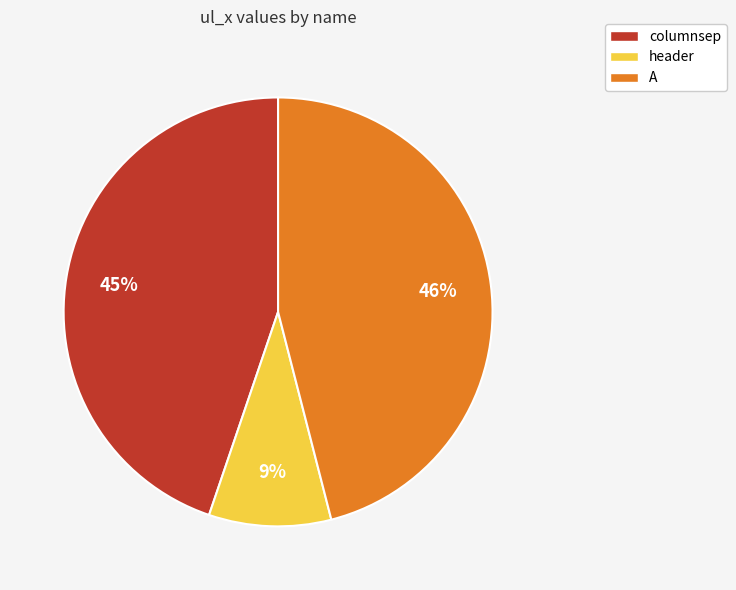

Rank the categories by value from highest to lowest.

A, columnsep, header